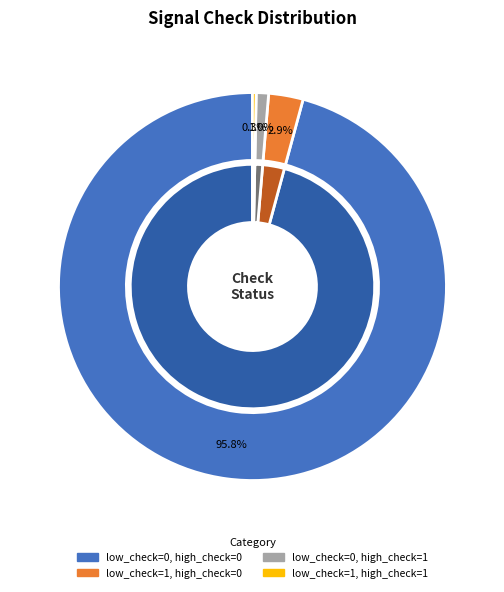

What is the change in value from low_check=0, high_check=0 to low_check=1, high_check=1?

-931